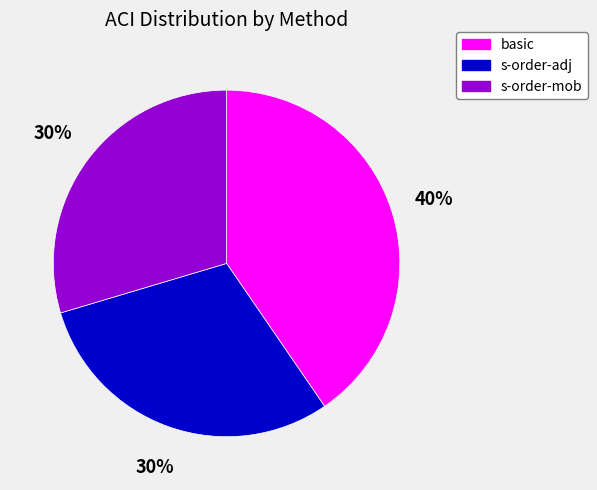

True or false: s-order-mob accounts for 30% of the total.

True